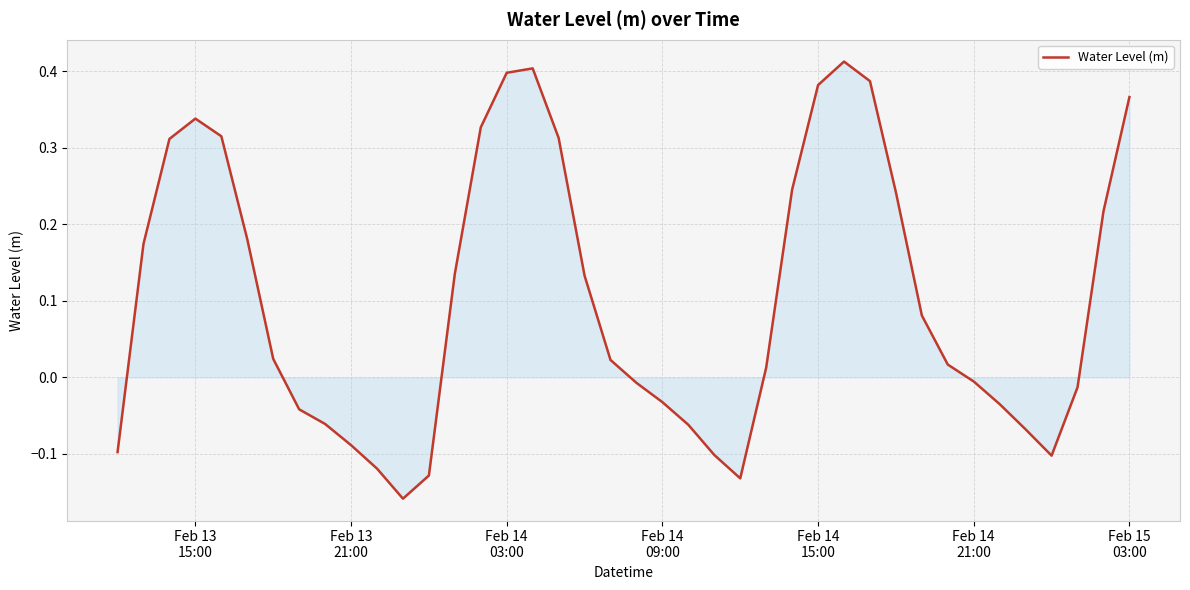

What is the difference between the maximum and minimum values?

0.6